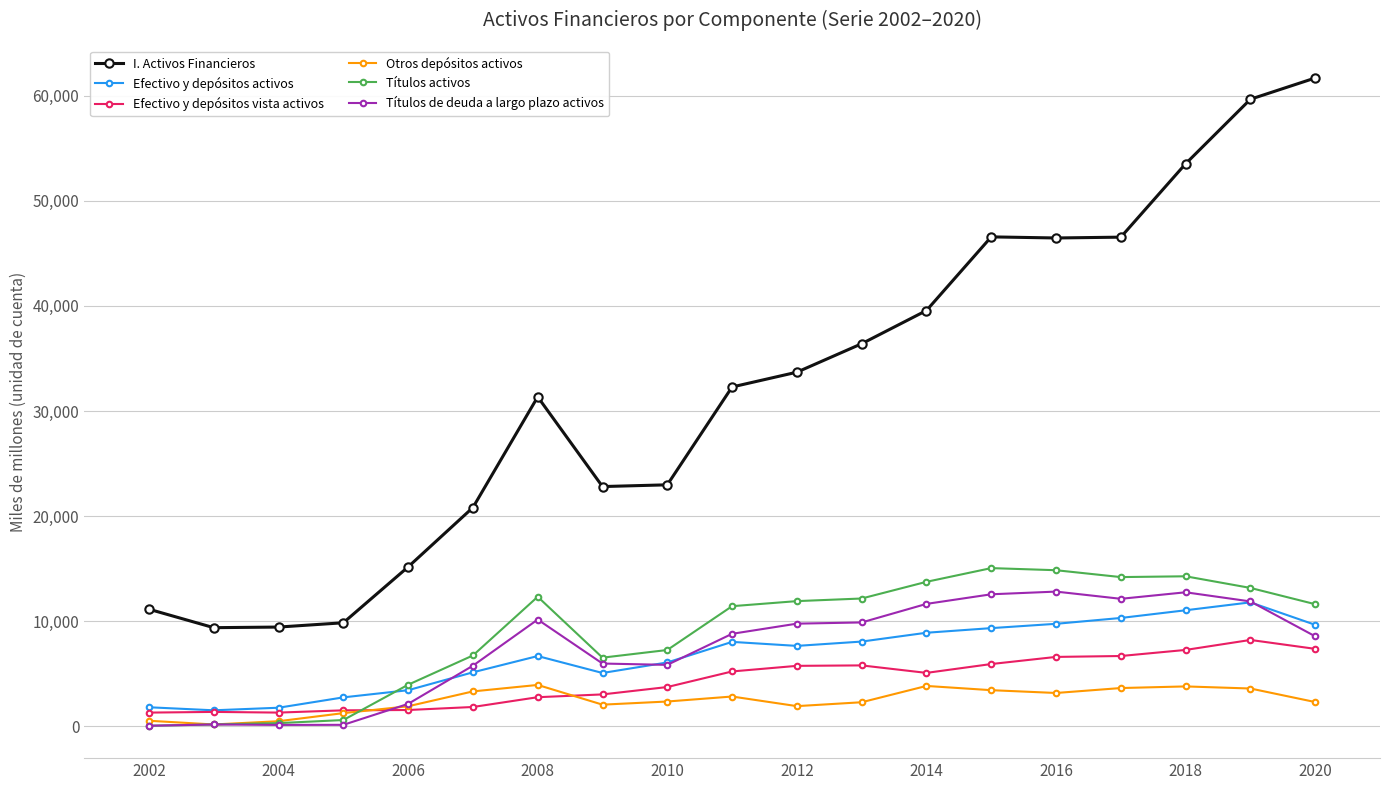

Which series has the largest range (max minus min)?

I. Activos Financieros